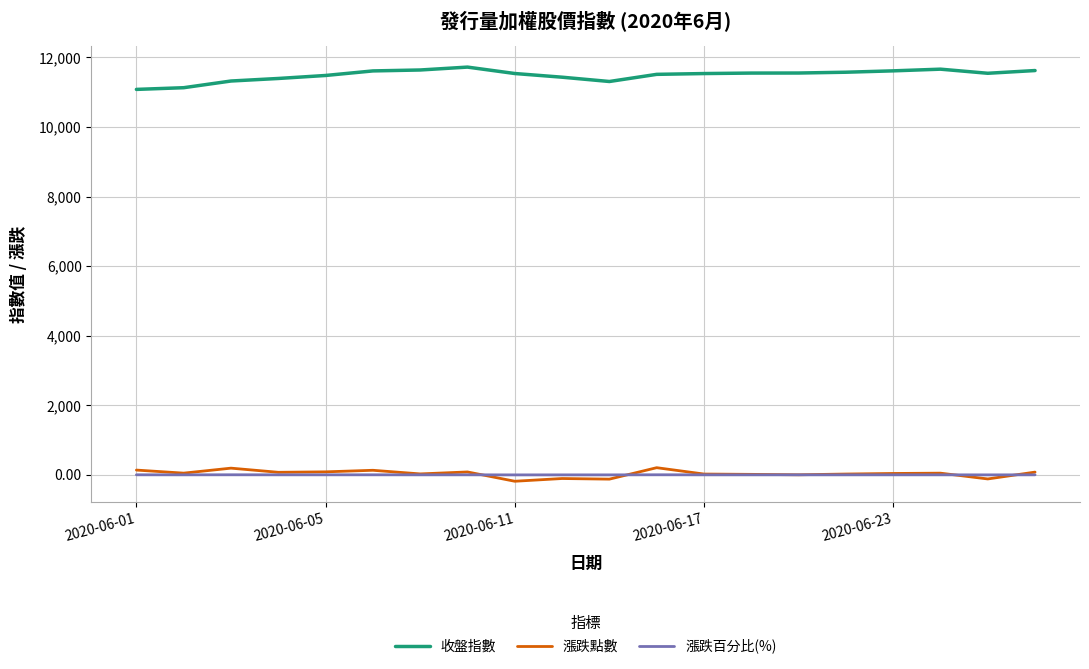

Does the chart have visible grid lines?

Yes